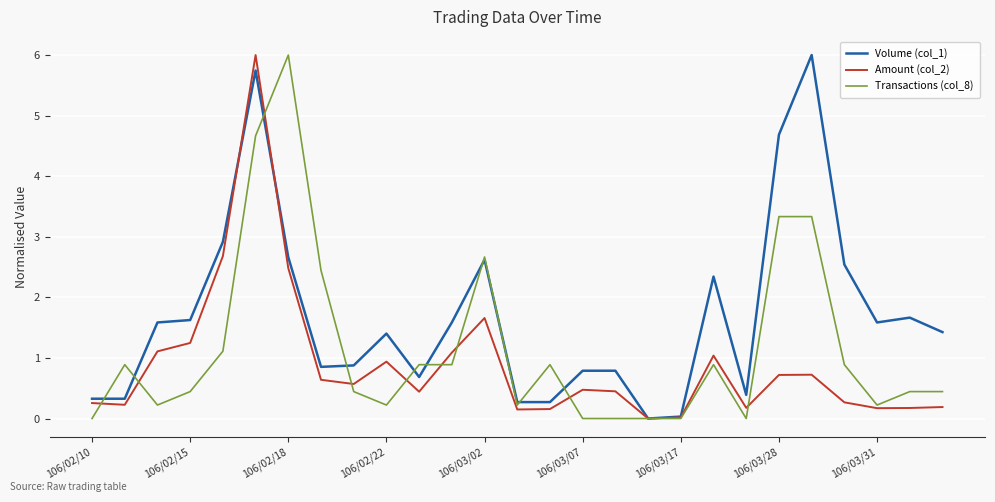

Which series has the largest total across all categories?

Volume (col_1)